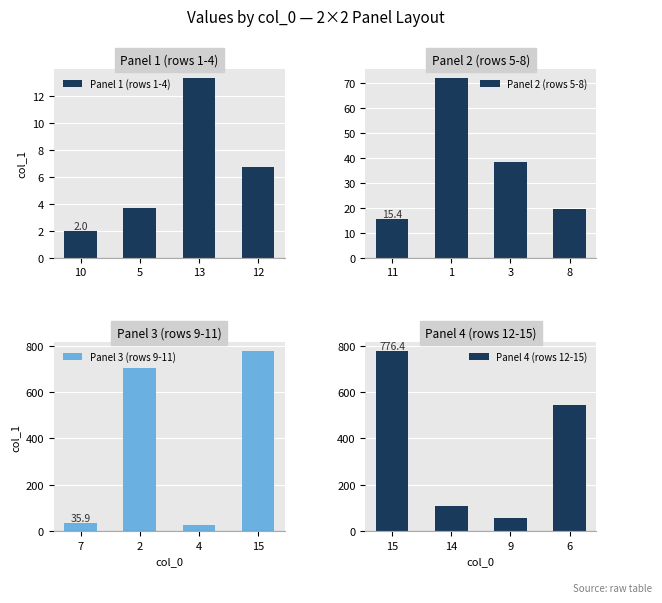

Rank the categories by Panel 1 (rows 1-4) value from lowest to highest.

10, 5, 12, 13